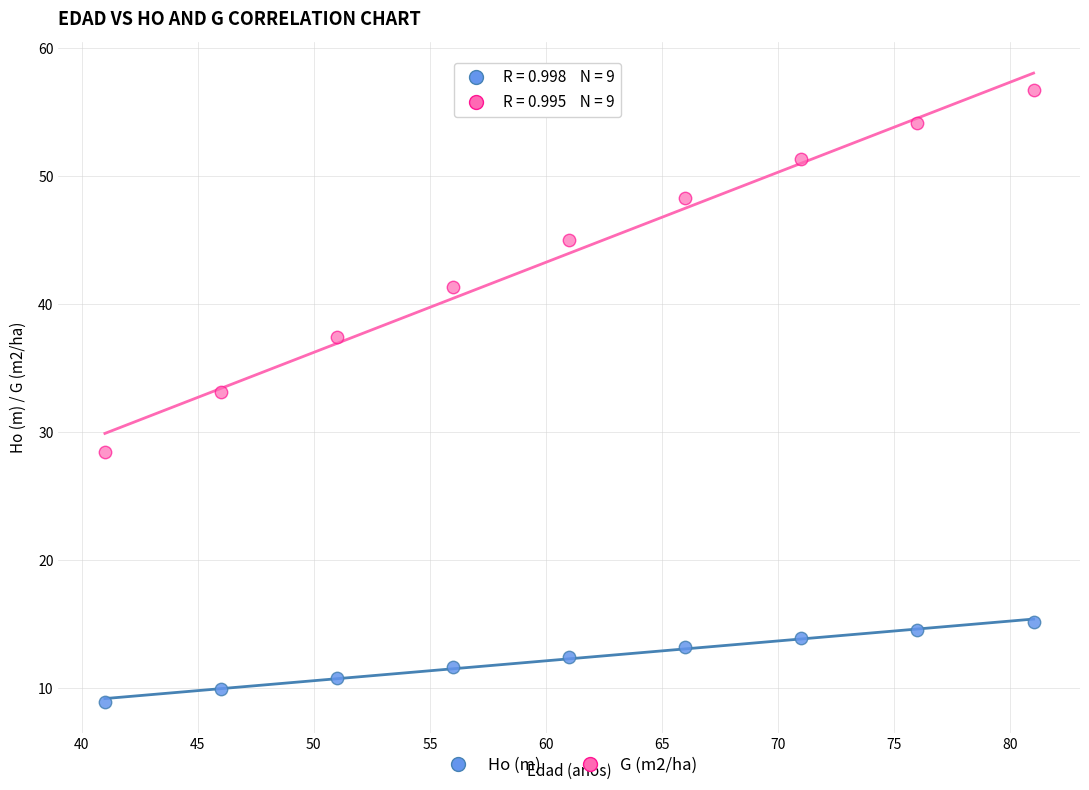

Which series has the widest spread of Y values?

G (m2/ha)